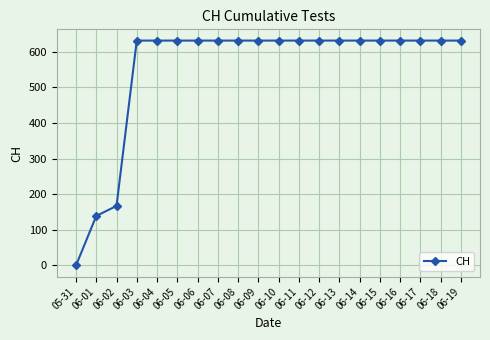

What is the label of the 5th point from the left?

06-04